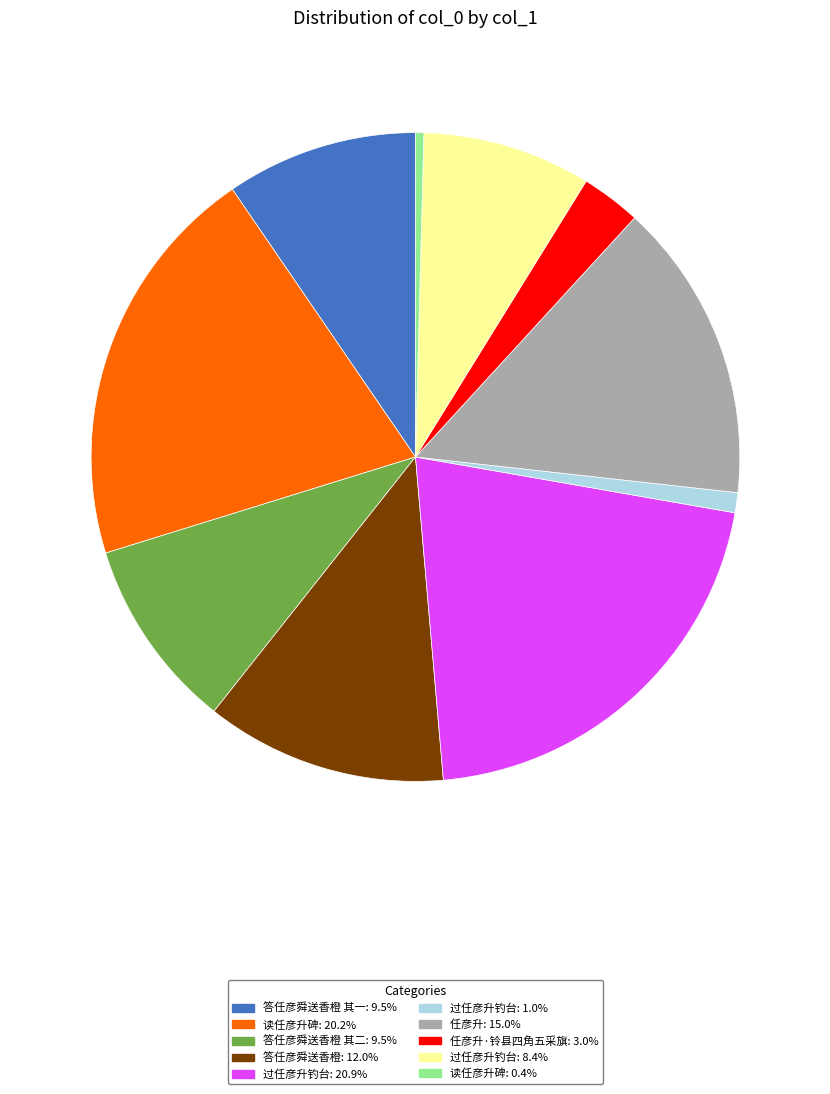

Approximately how many times larger is the value at 任彦升·铃县四角五采旗: 3.0% compared to 答任彦舜送香橙 其一: 9.5%?

0.3